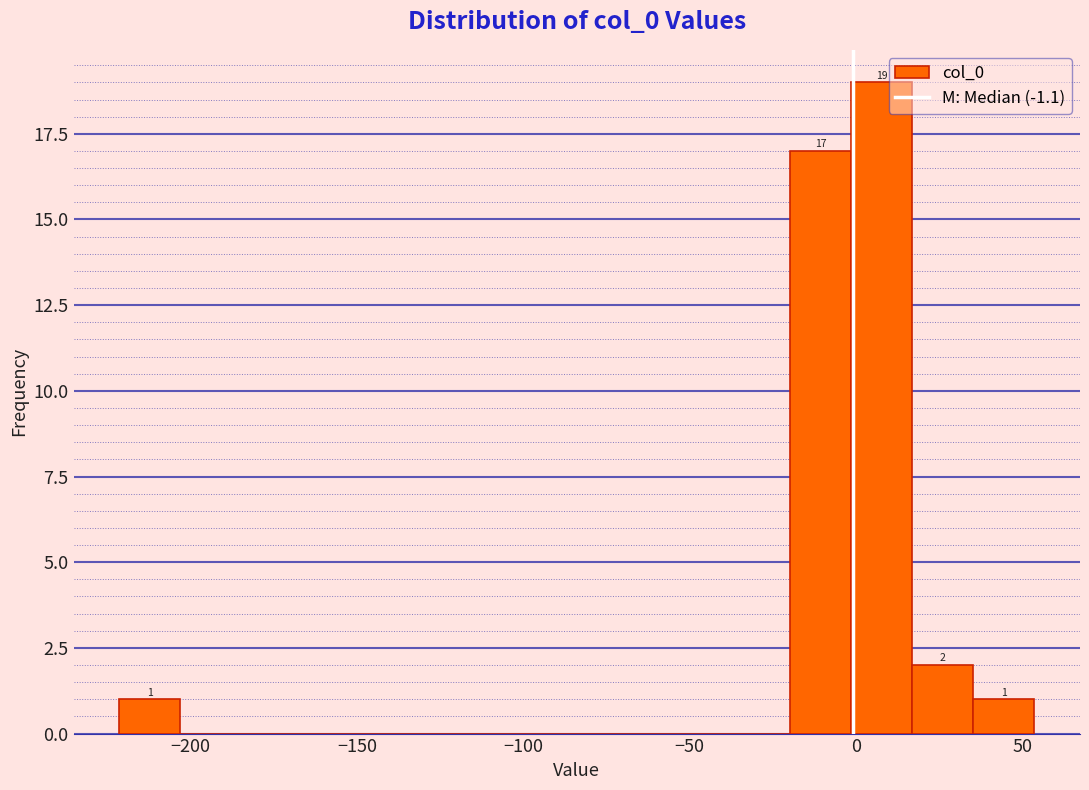

Around what value on the x-axis is the tallest bar? Give the approximate position of its centre, as read against the axis.

10